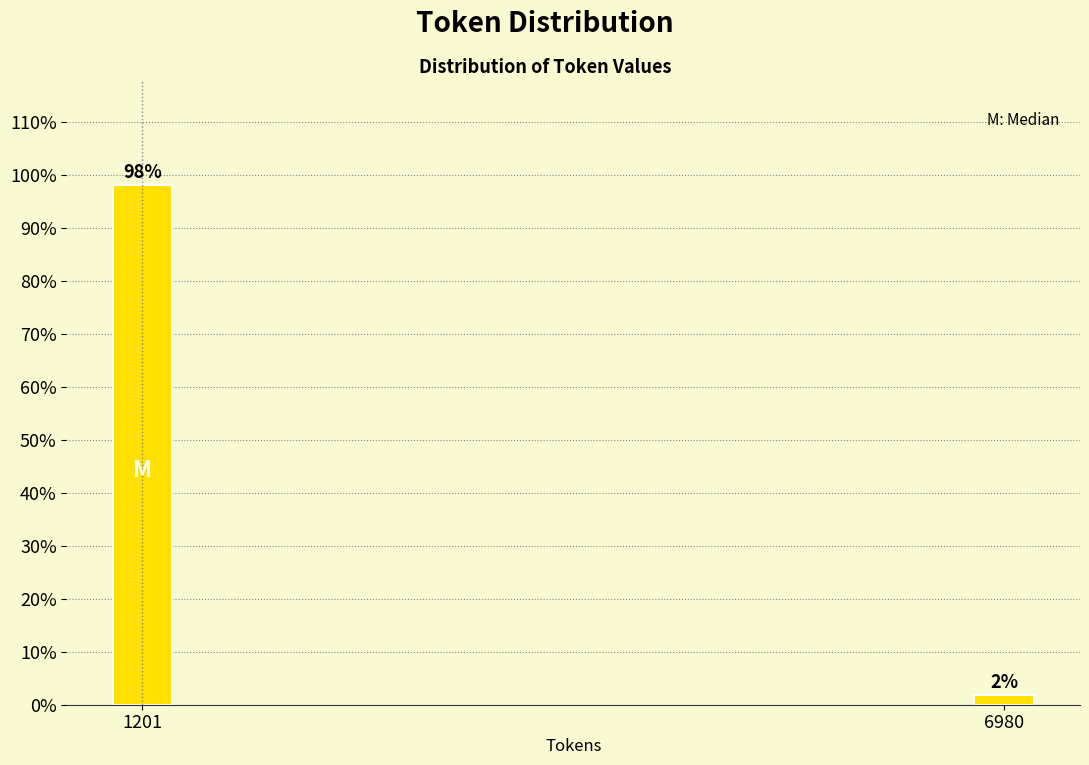

Which has a higher value, 6980 or 1201?

1201